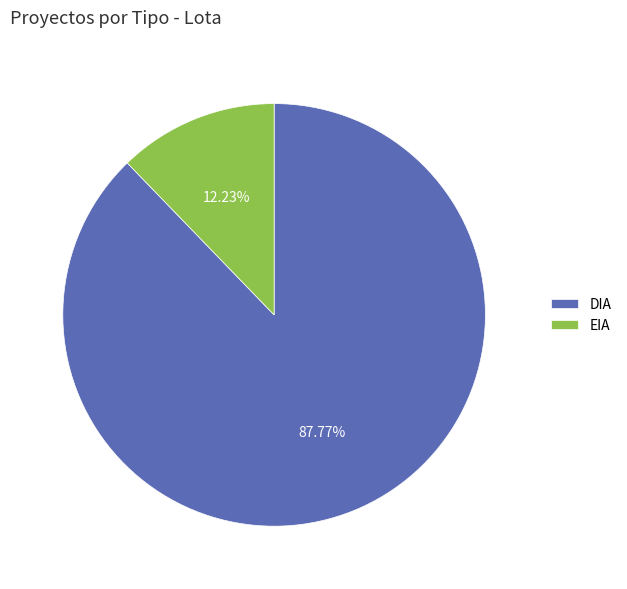

How many slices are in this pie chart?

2